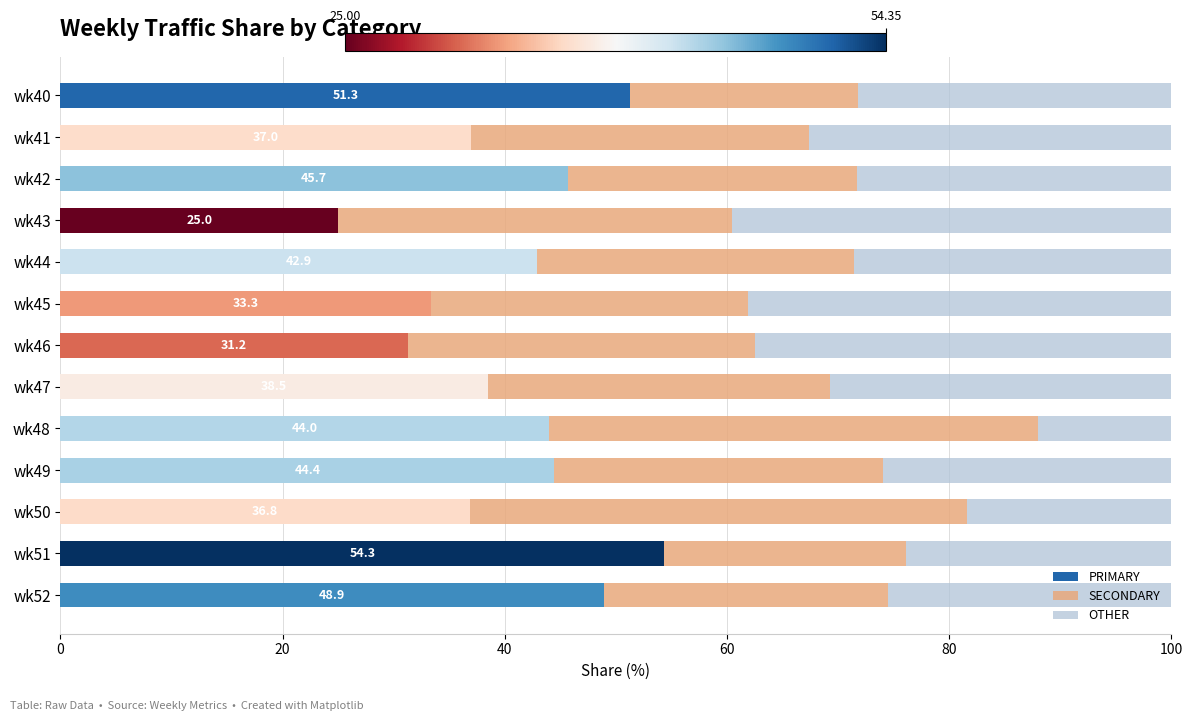

What is the total value across all series at wk50?

100.0